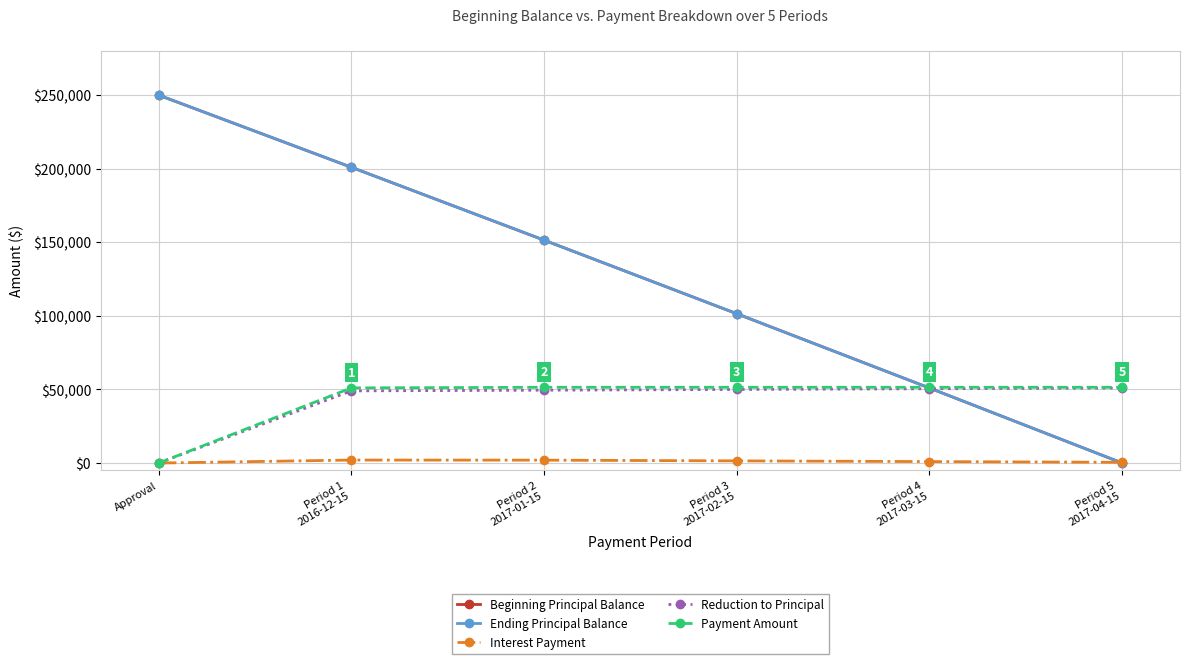

Does the chart have visible grid lines?

Yes